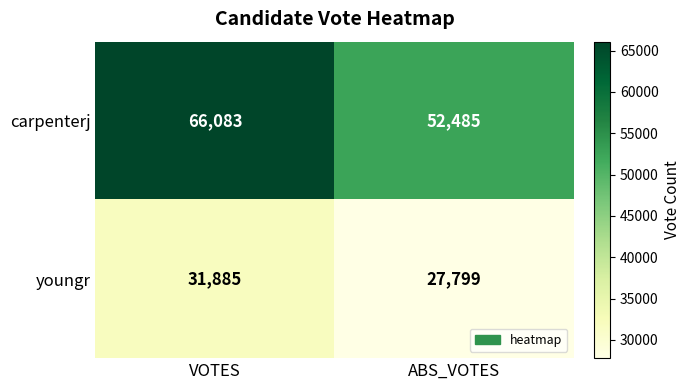

The youngr series shows 43457 at VOTES. True or false?

False